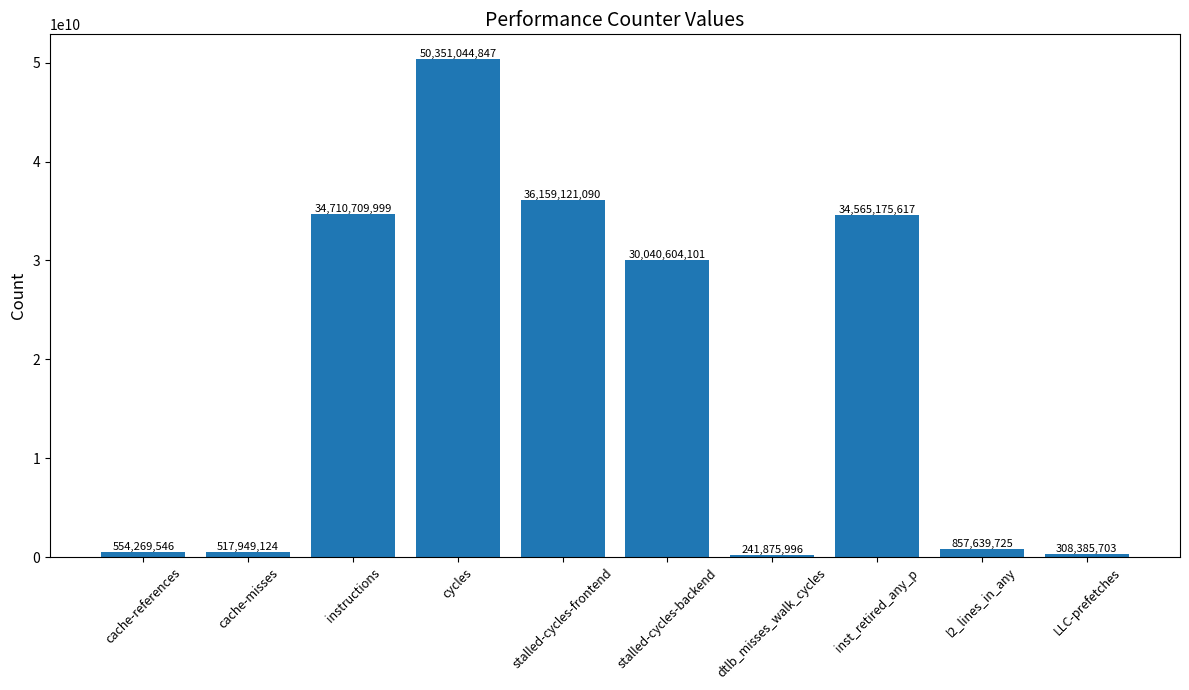

What is the label of the 7th bar from the right?

cycles